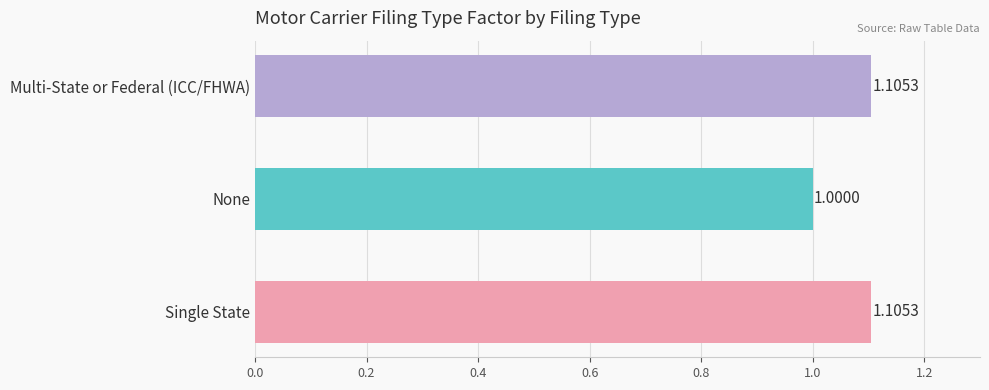

Which category has the lowest value across all series?

None